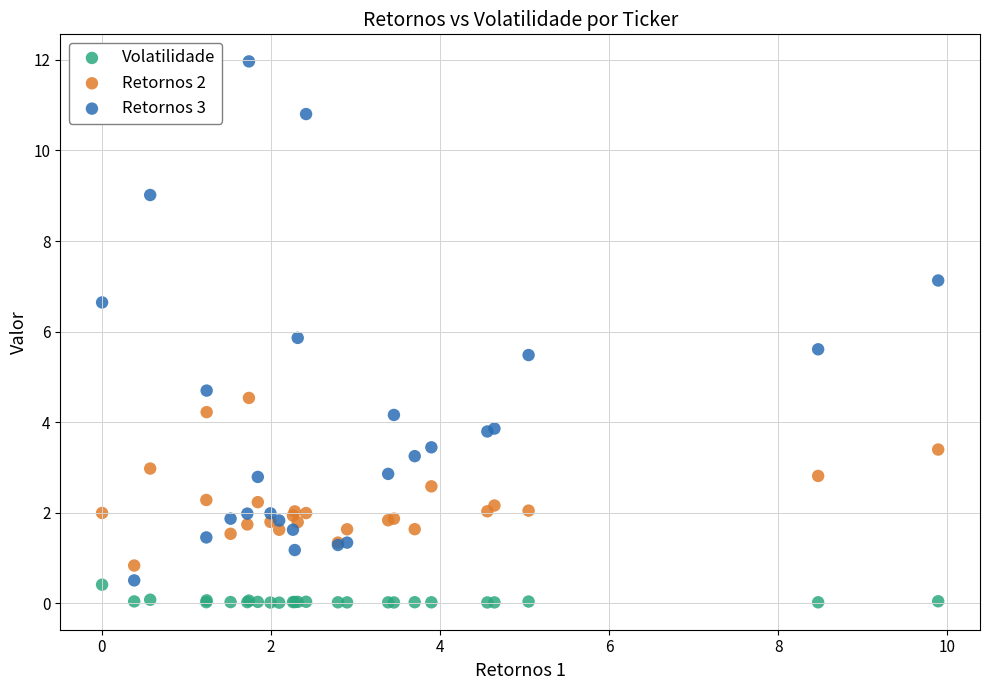

Which series has the widest spread of Y values?

Retornos 3